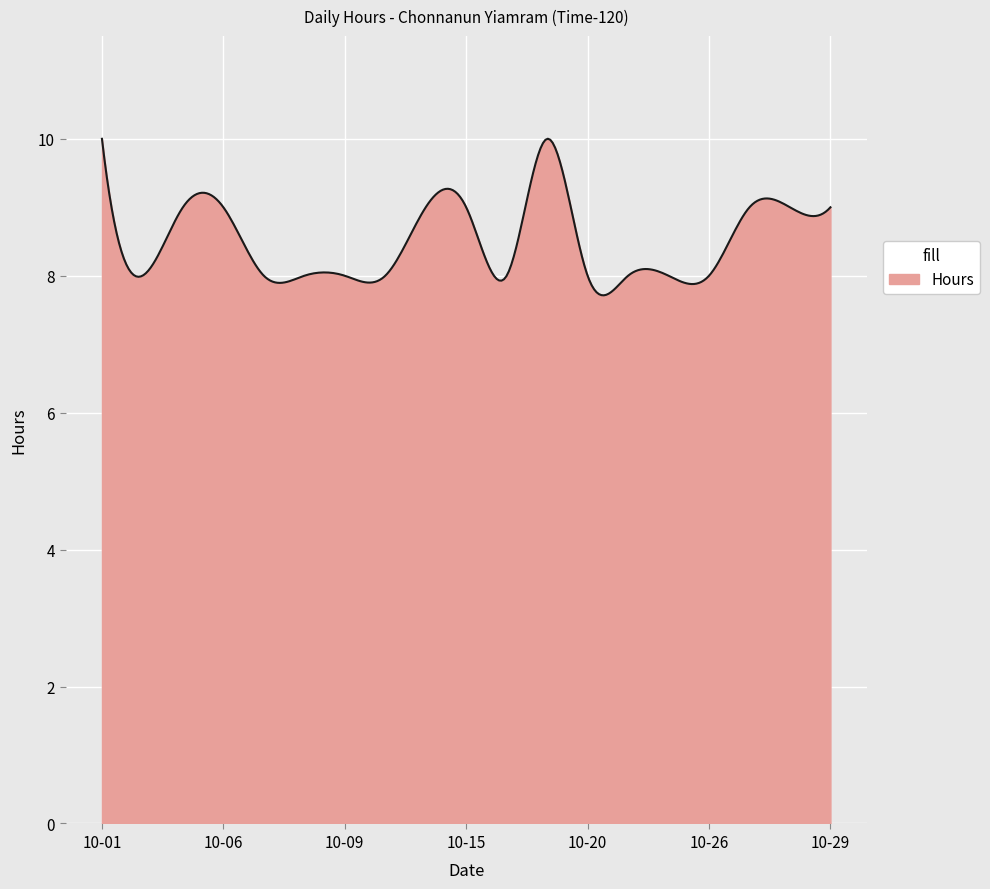

What is the minimum value shown in the chart?

7.7